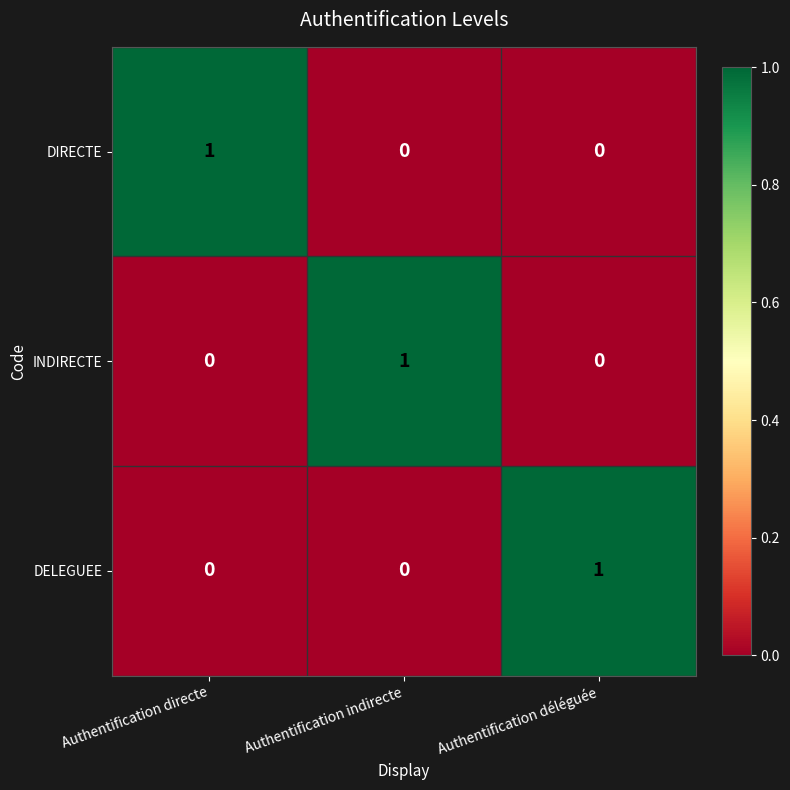

What is the spread (max minus min) of values at Authentification indirecte?

1